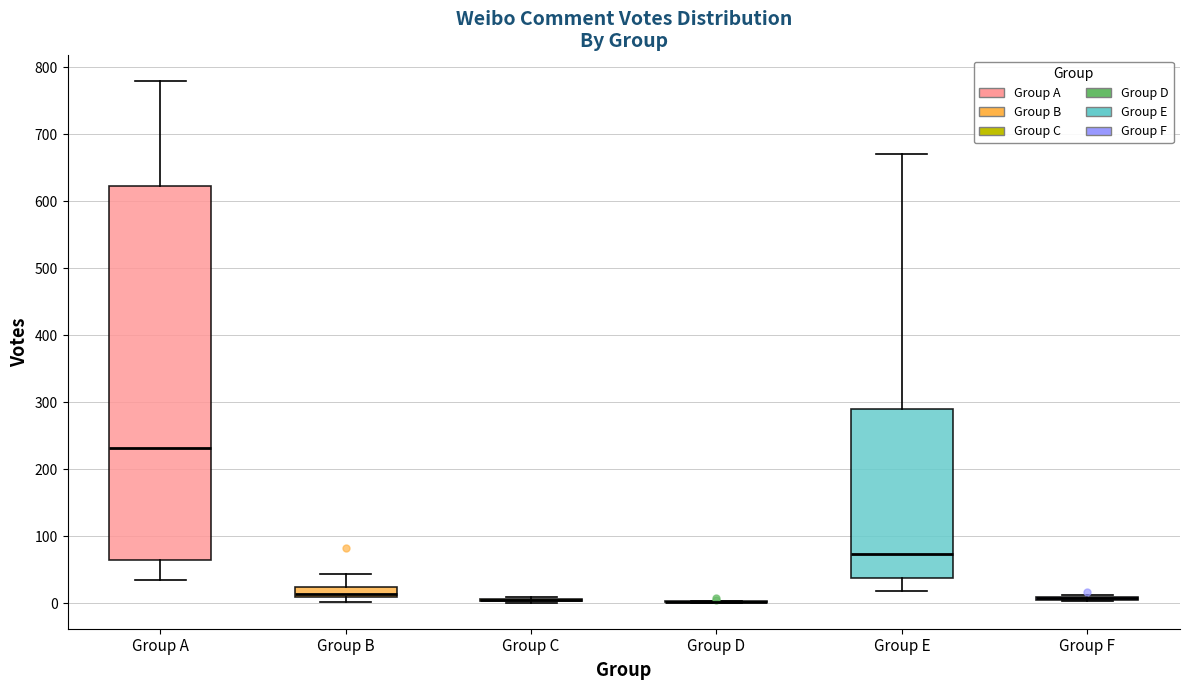

Which box is the tallest, from its lower edge to its upper edge?

Group A